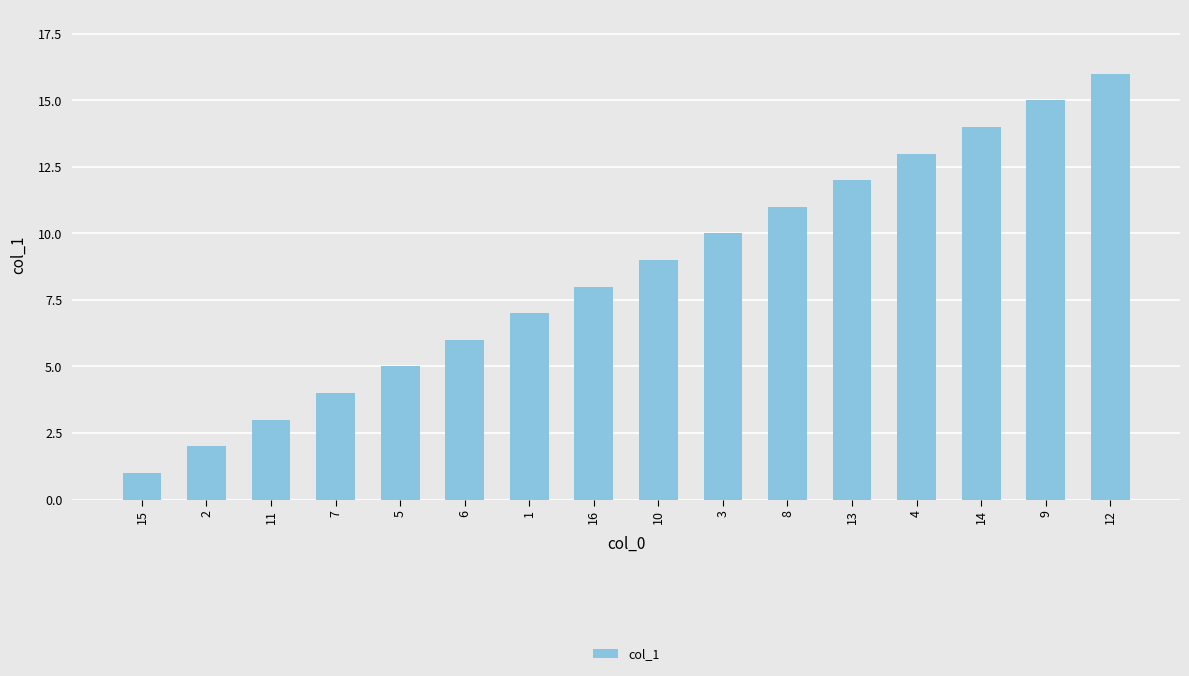

At which label is the value closest to 8?

16